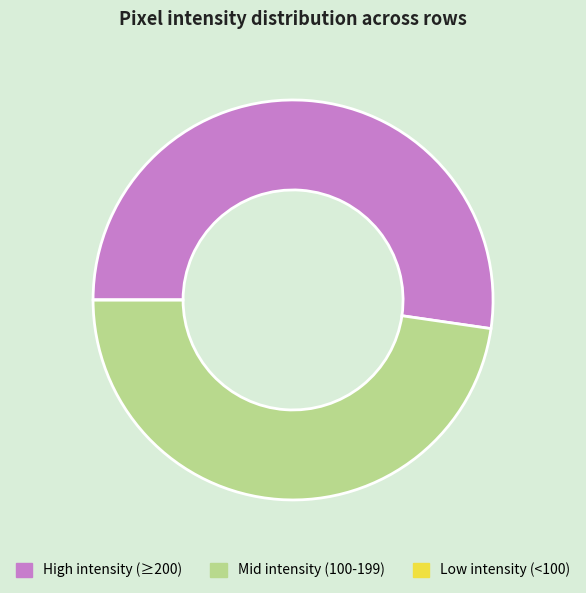

Is there a majority slice in this chart?

Yes